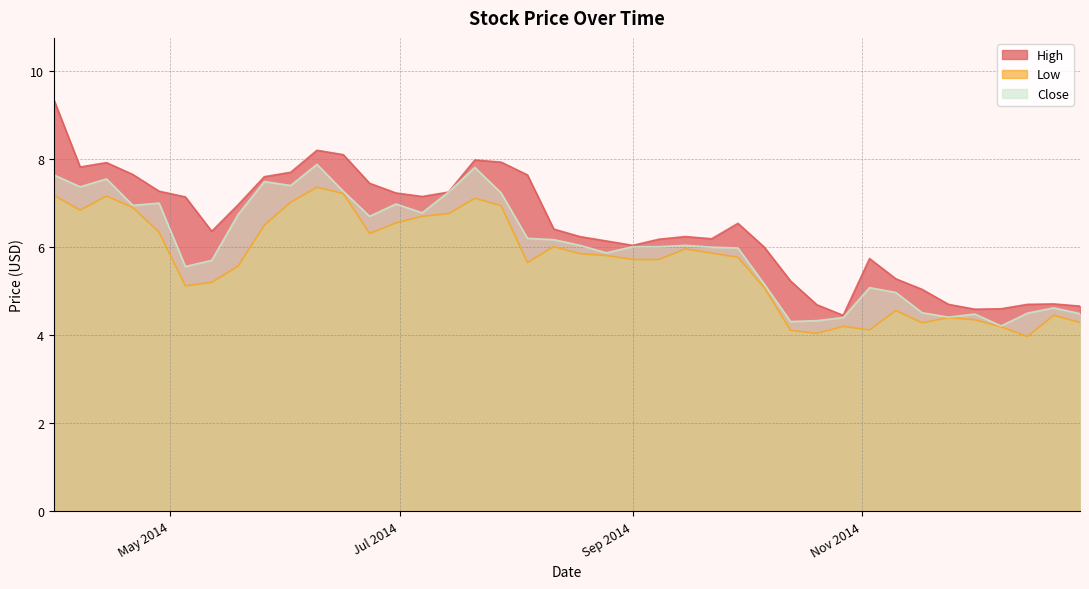

What is the value of the Low point at the 34th from the left?

4.3